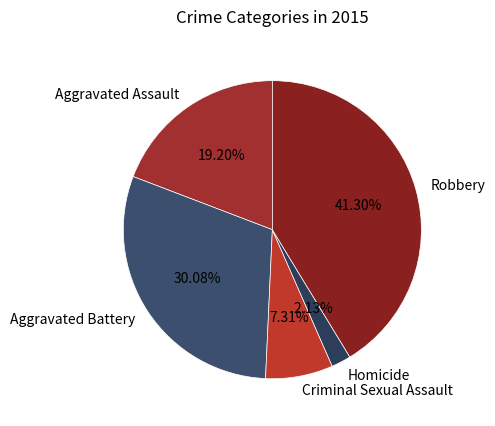

Count the number of slices in the pie.

5